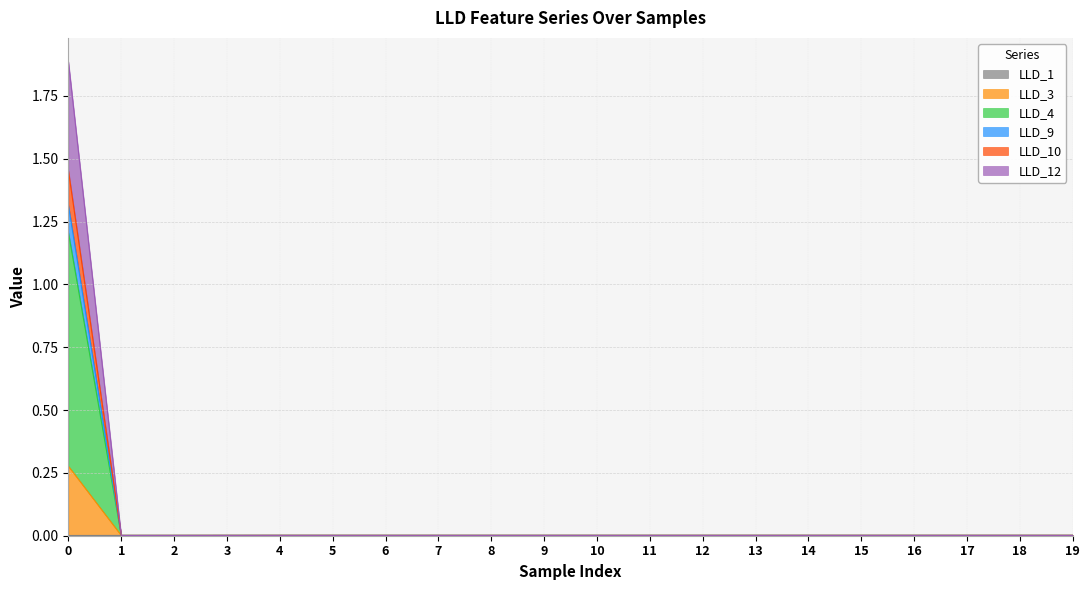

Rank the series at 11 from highest to lowest value.

LLD_1, LLD_3, LLD_4, LLD_9, LLD_10, LLD_12